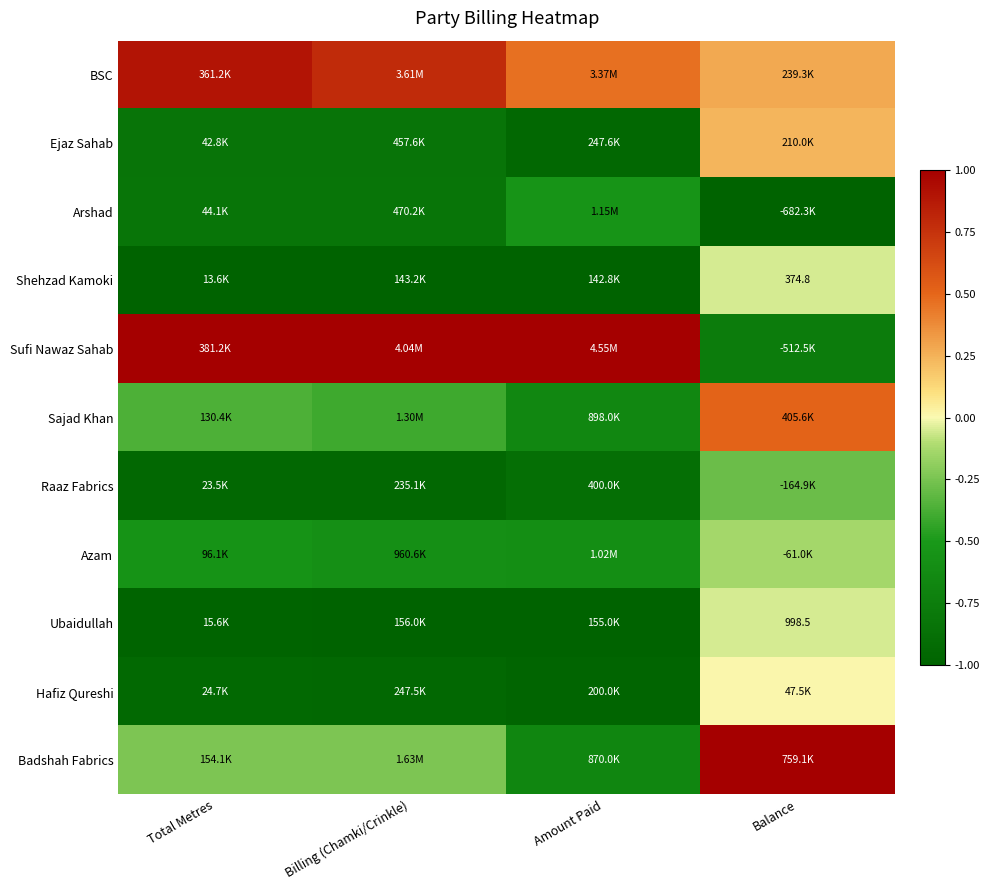

Which category has the lowest value in the Arshad series?

Balance